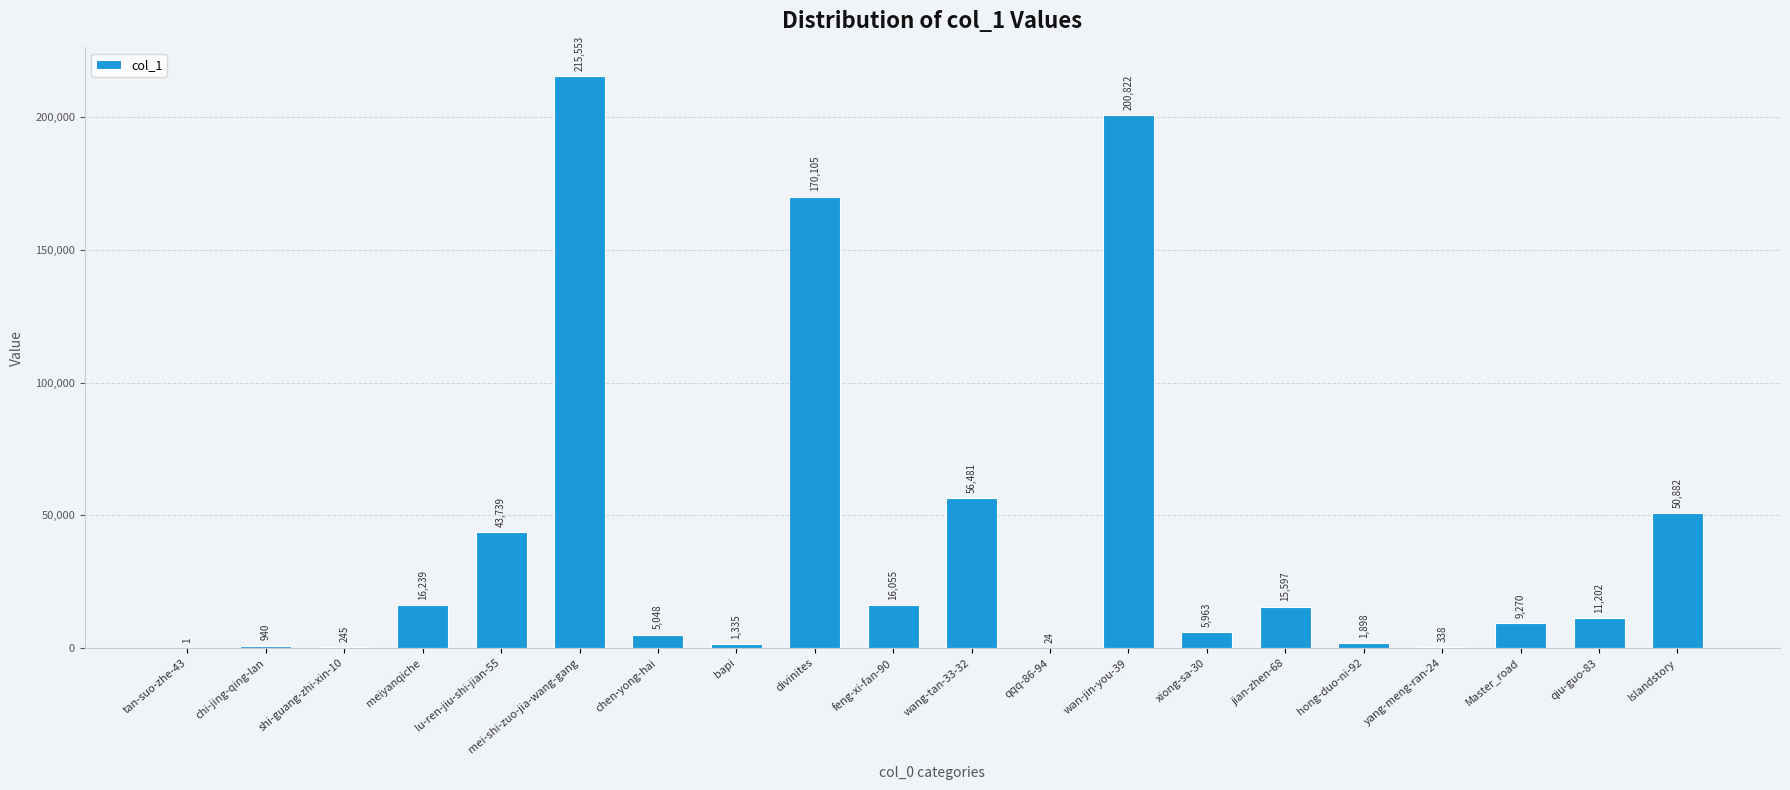

Which has a higher value, Master_road or qqq-86-94?

Master_road